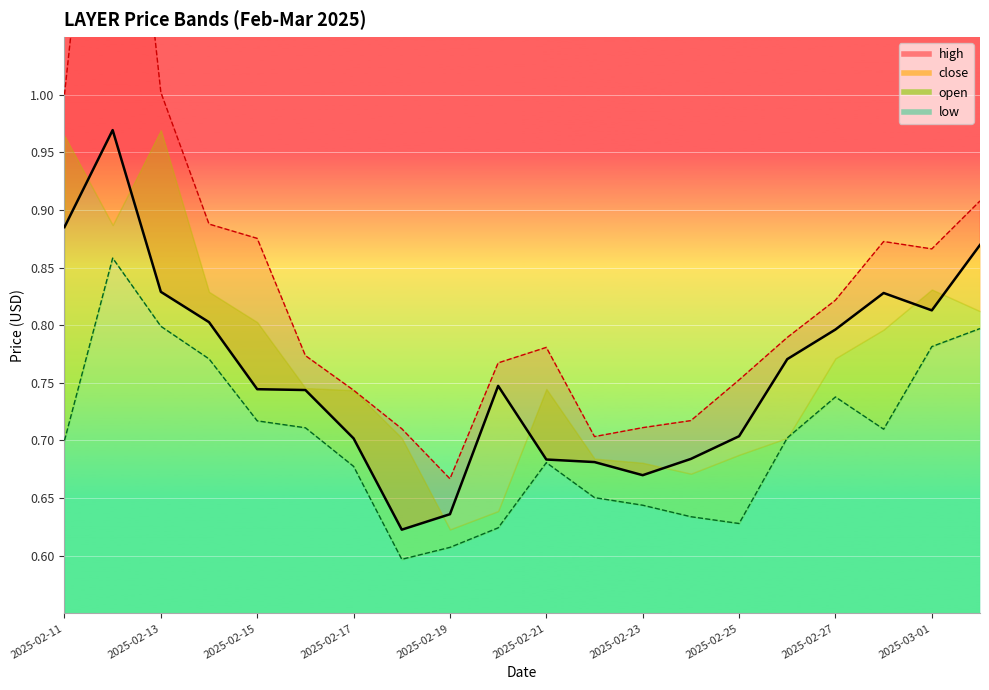

What is the label of the 10th point from the left?

2025-02-20